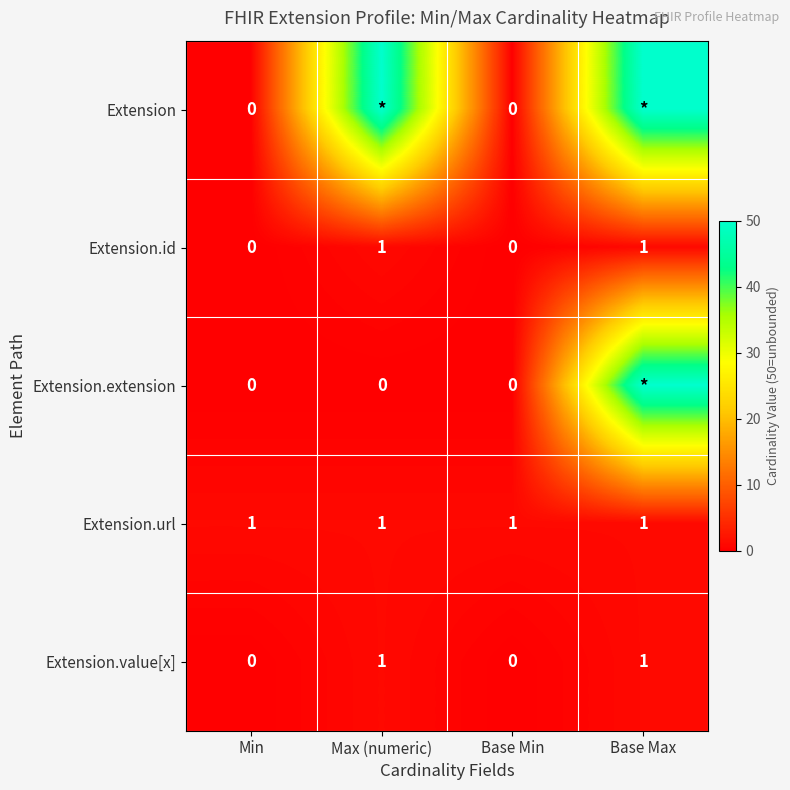

Is it true that Extension.value[x] equals 1 at Max (numeric)?

True